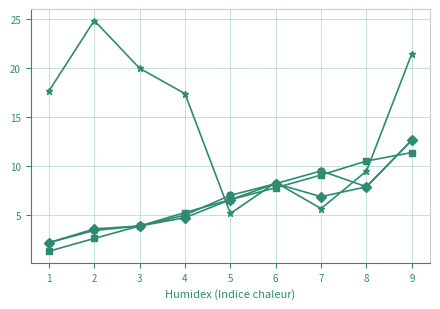

What is the greatest value displayed?

24.9